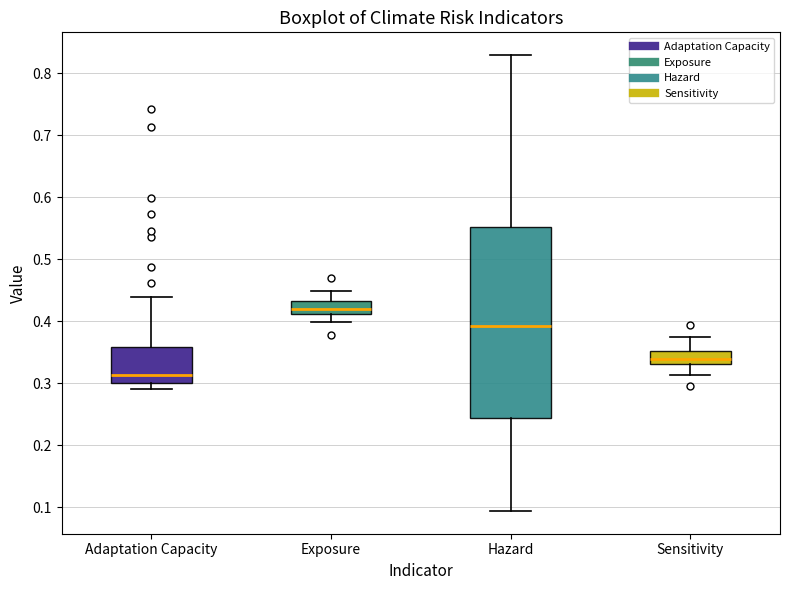

Which box is the tallest, from its lower edge to its upper edge?

Hazard